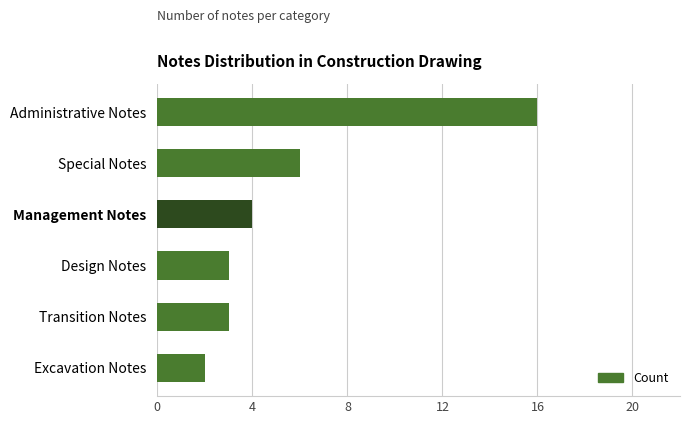

What is the greatest value displayed?

16